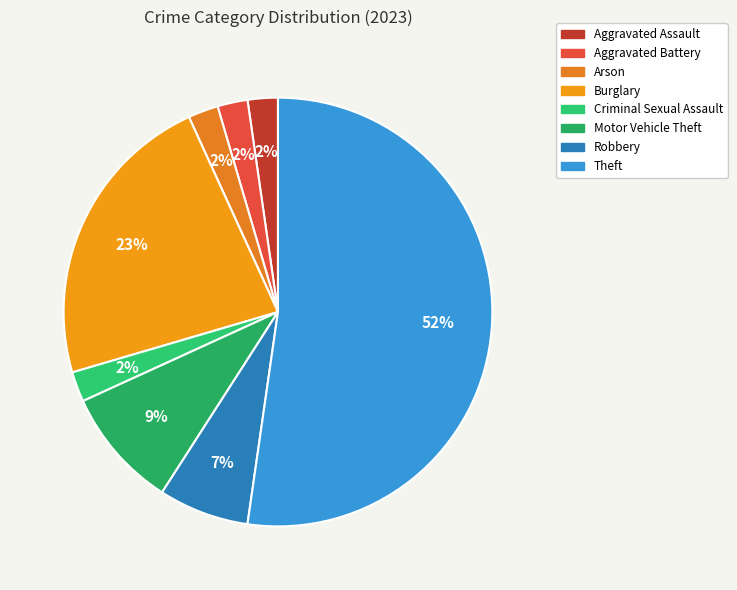

Approximately how many times larger is the value at Aggravated Assault compared to Burglary?

0.1